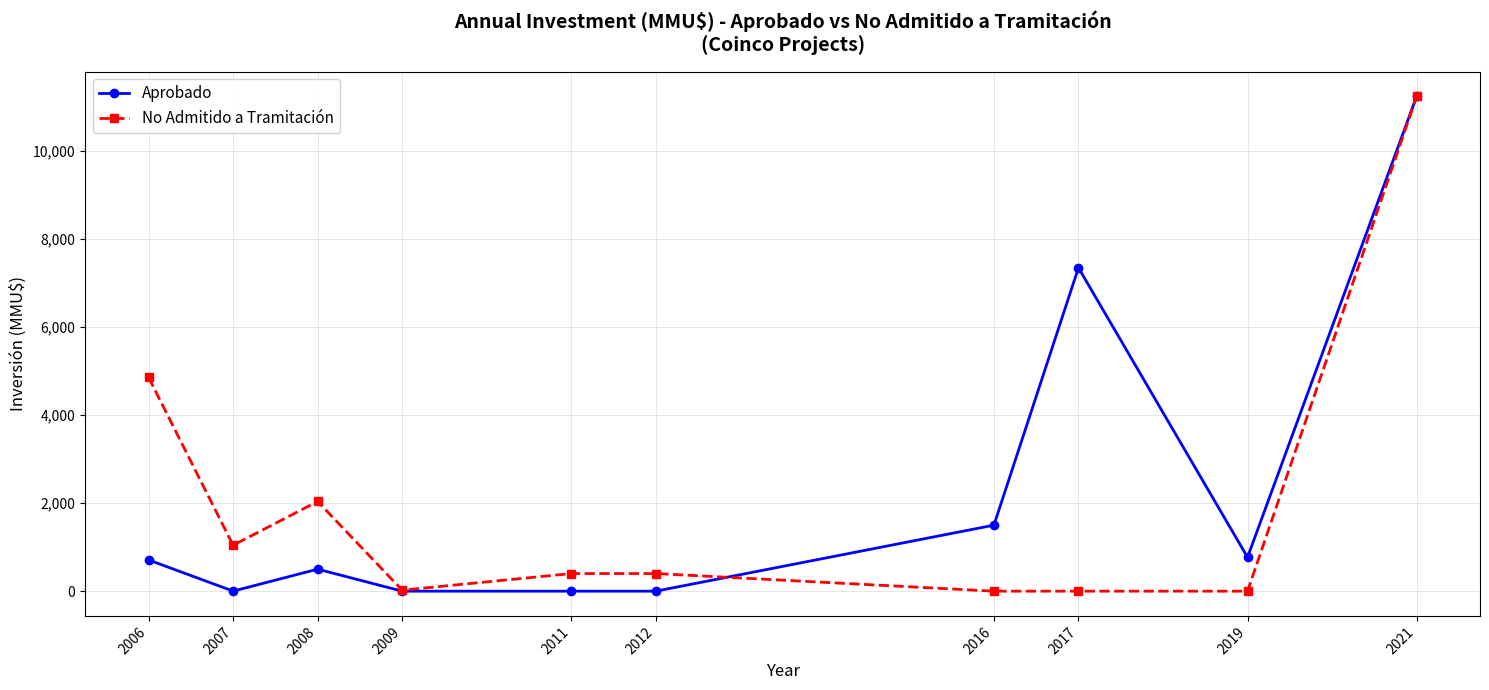

At which category is the sum across all series the highest?

2021